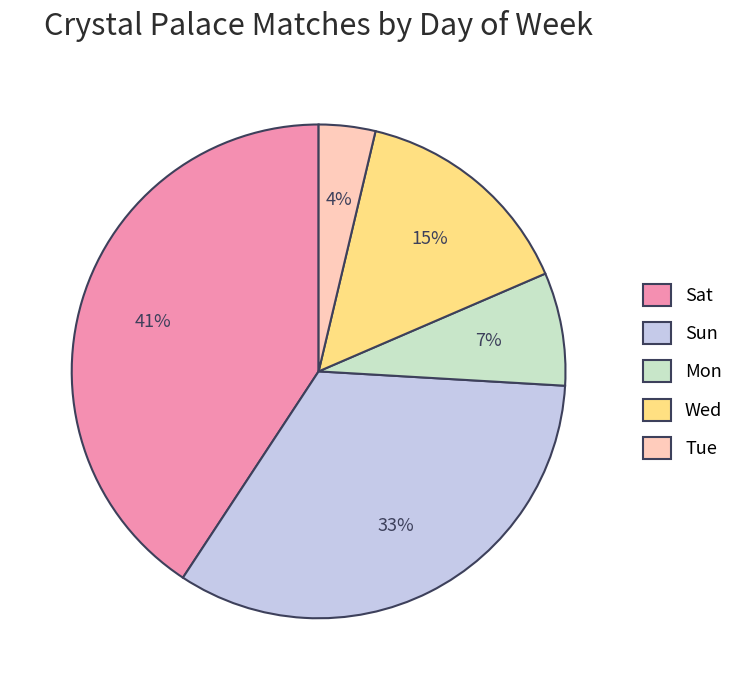

Which category has the biggest portion of the pie?

Sat